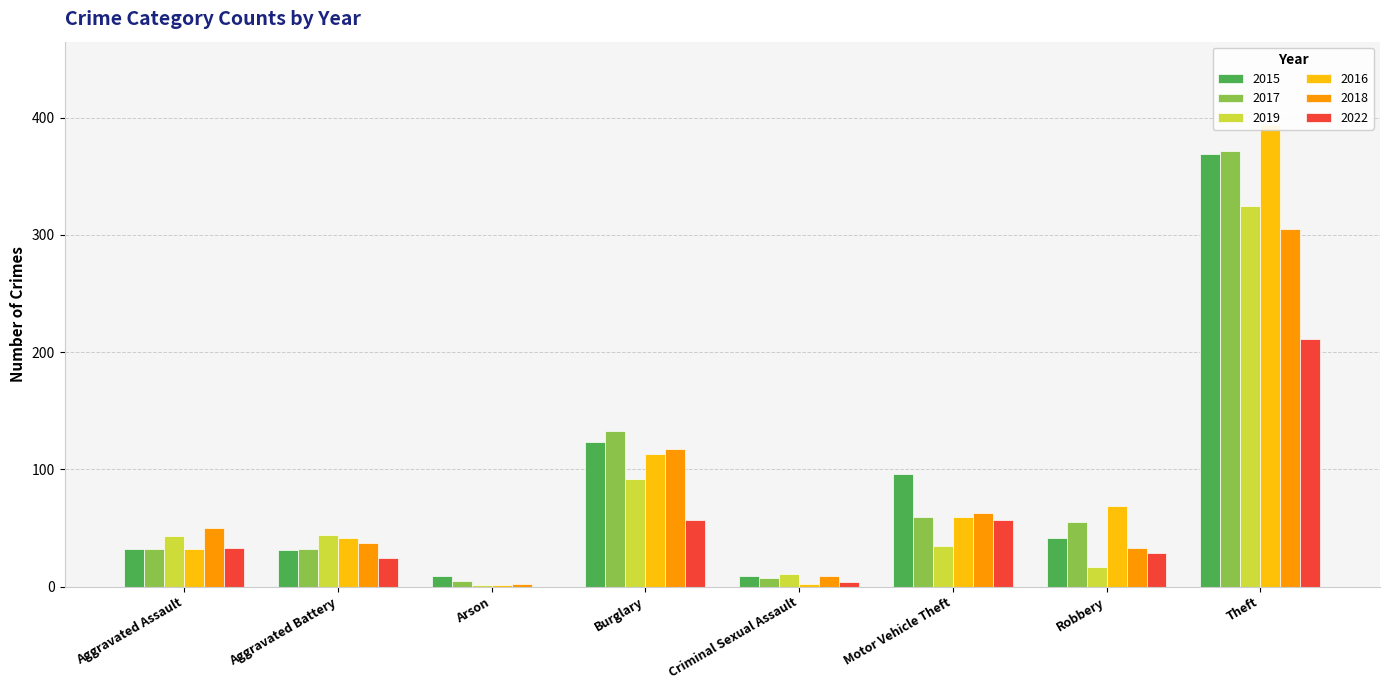

At how many categories does at least one series exceed 27?

6